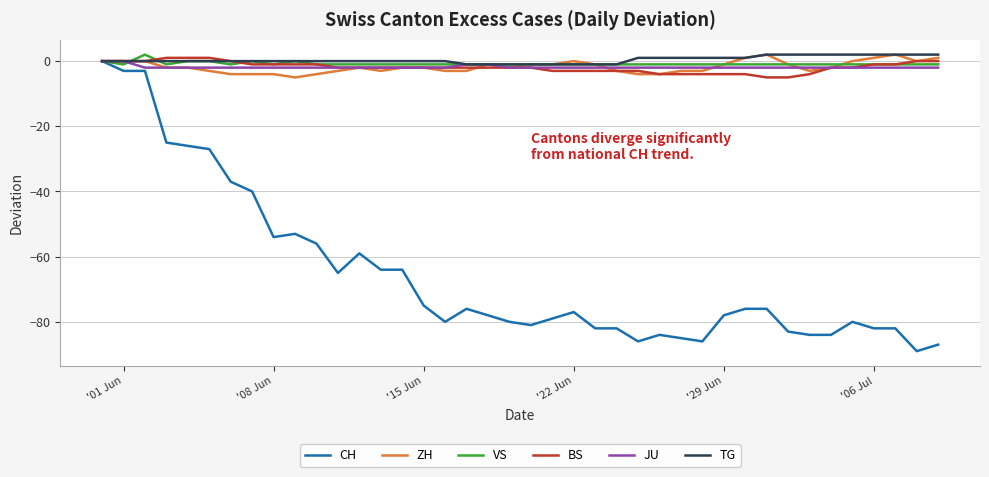

Which series has the largest range (max minus min)?

CH